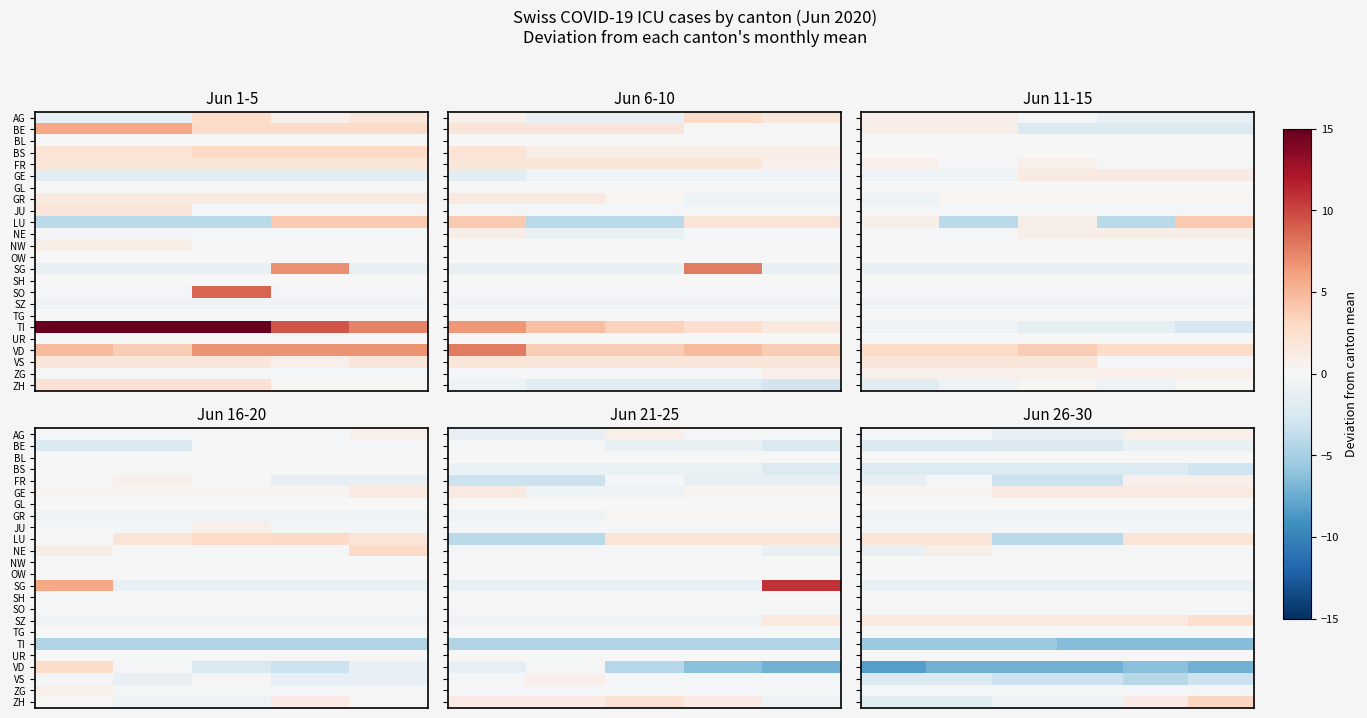

What is the spread (max minus min) of values at 4?

8.5